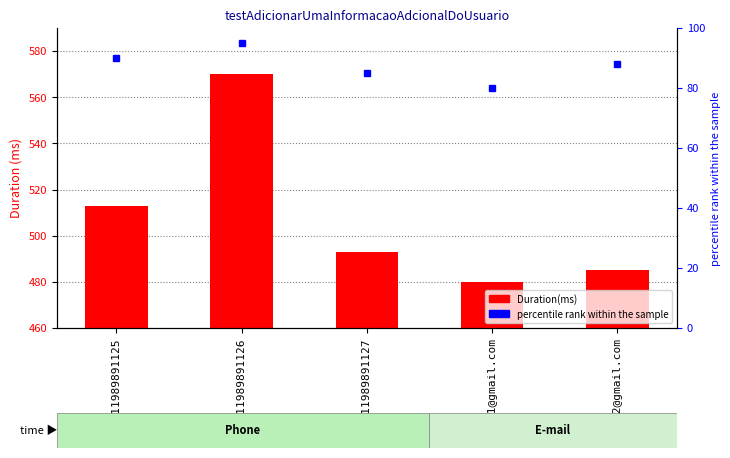

What is the total value across all series at udson2@gmail.com?

573